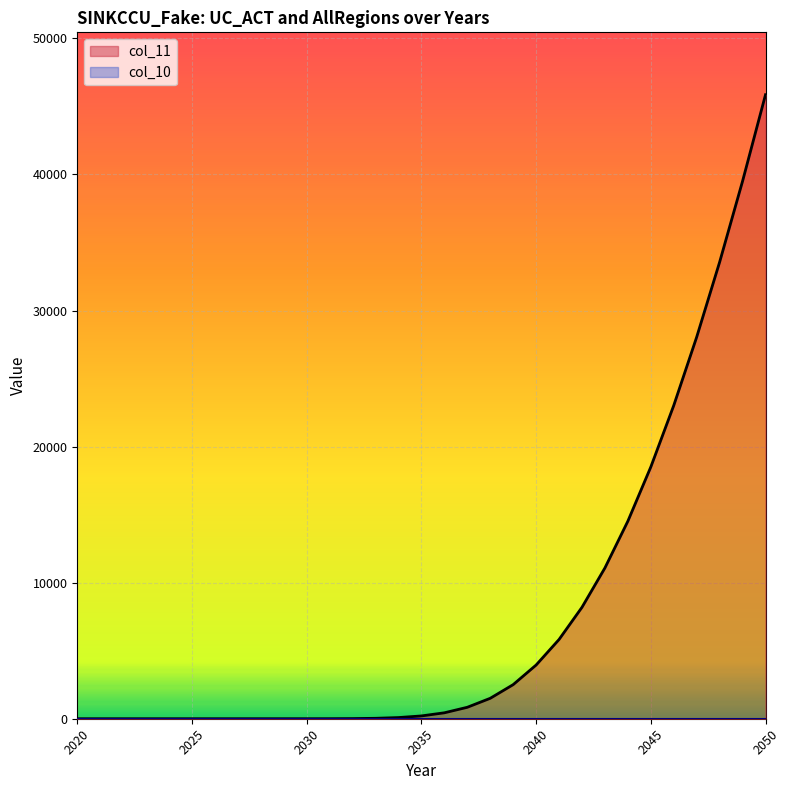

True or false: the data shows 23928.7 at 2050.

False